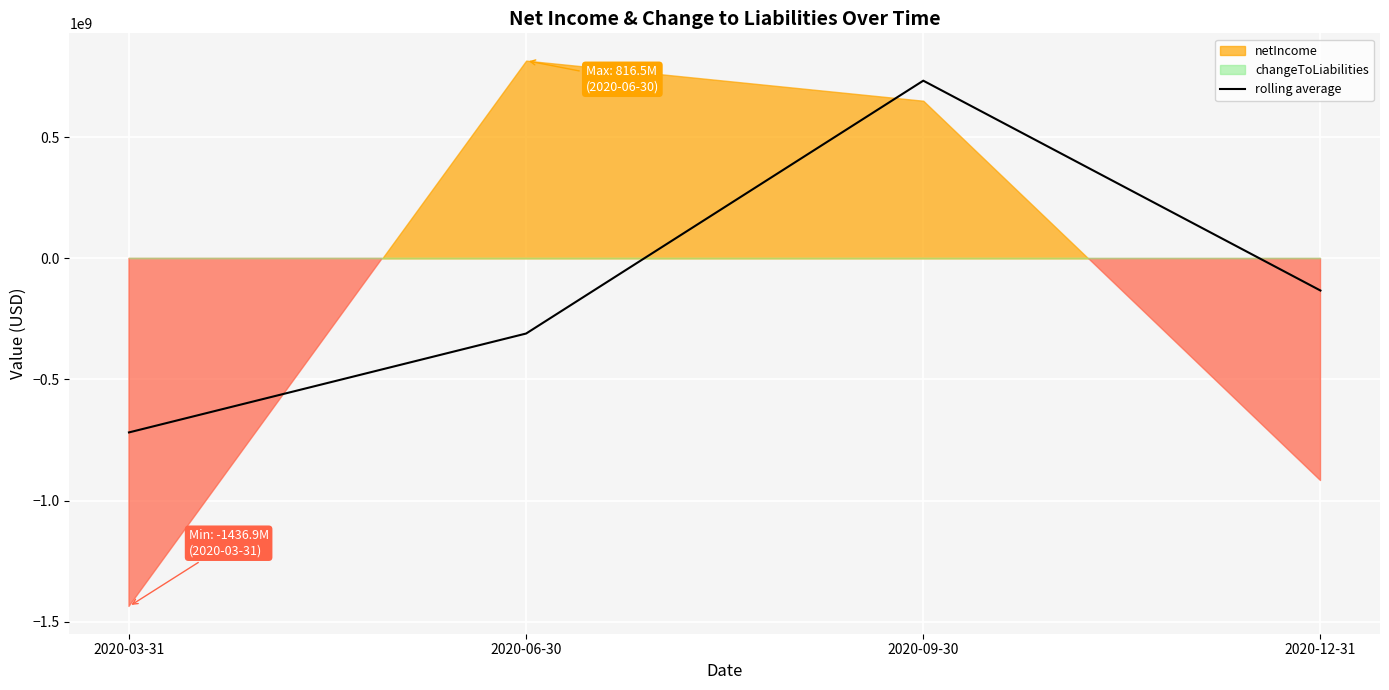

How many lines are shown in the chart?

1